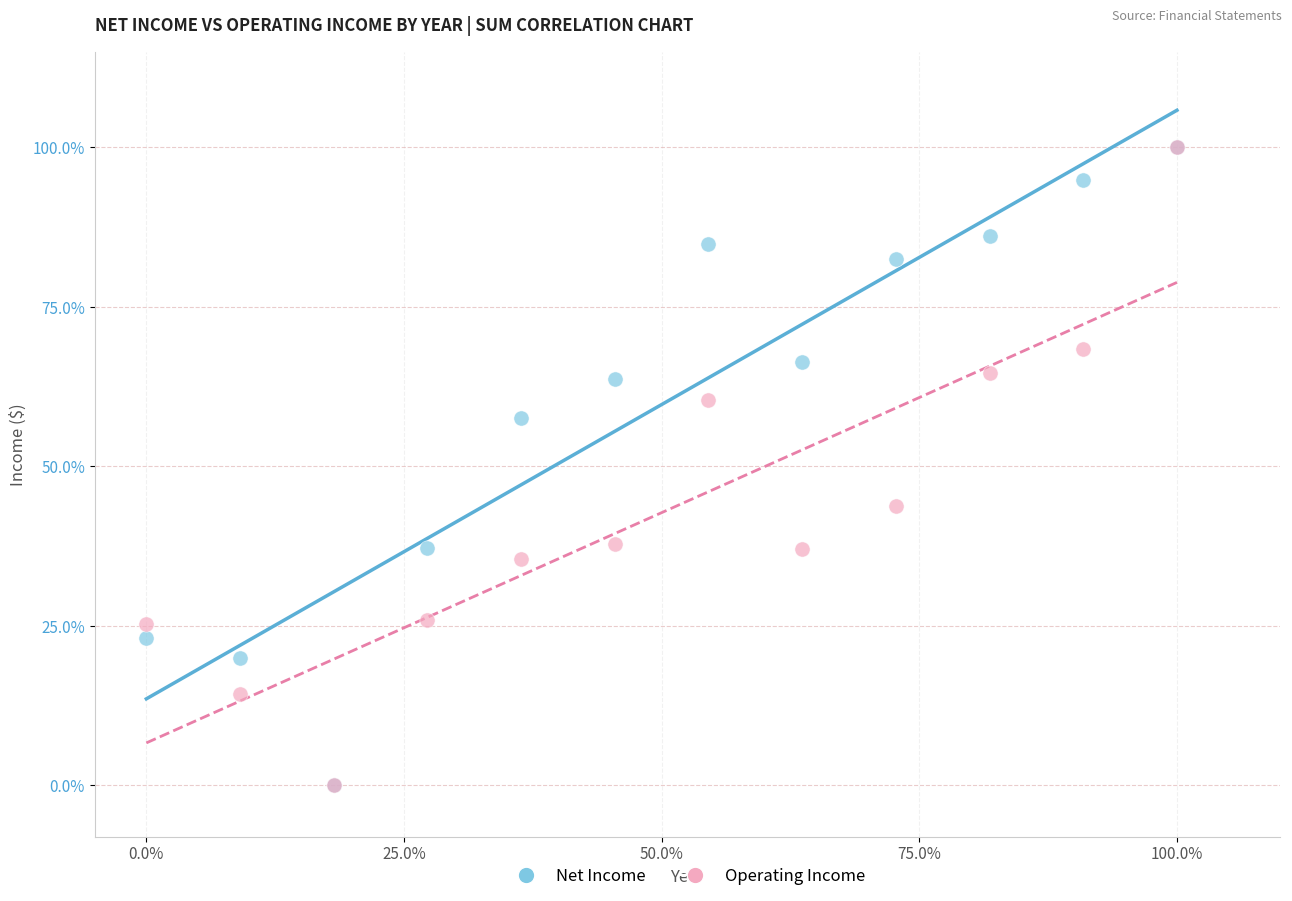

What are all the series names shown in the legend?

Net Income, Operating Income